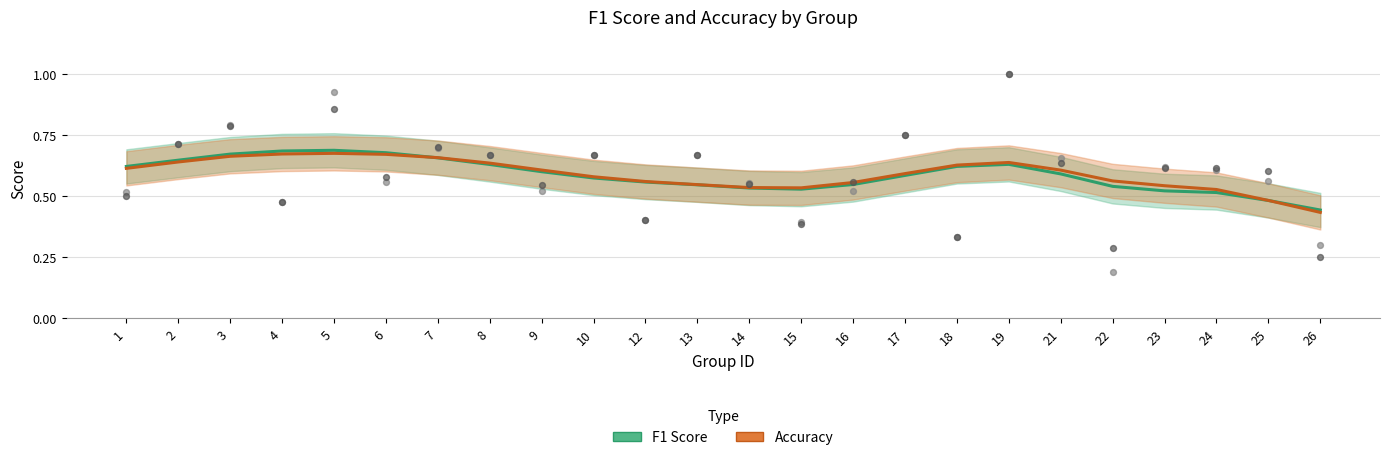

Which series has the largest total across all categories?

Accuracy